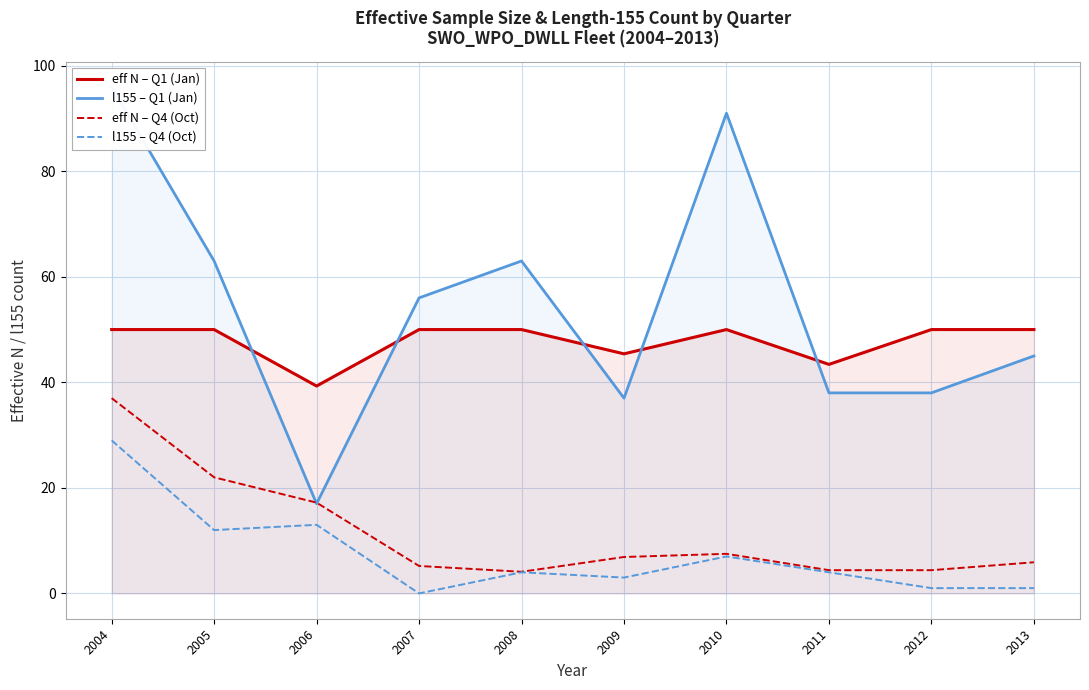

What is the approximate value of l155 – Q4 (Oct) at 2008?

4.0